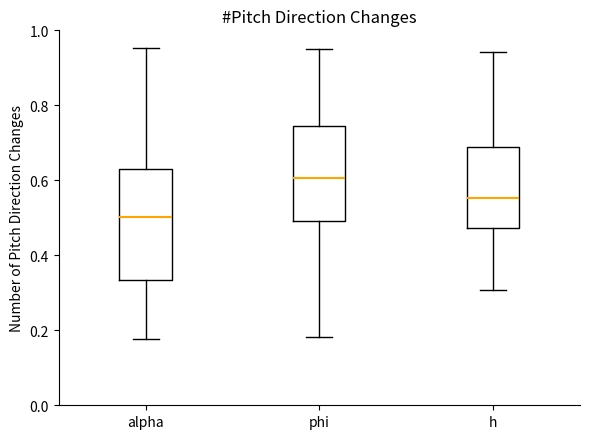

Which box is the tallest, from its lower edge to its upper edge?

alpha